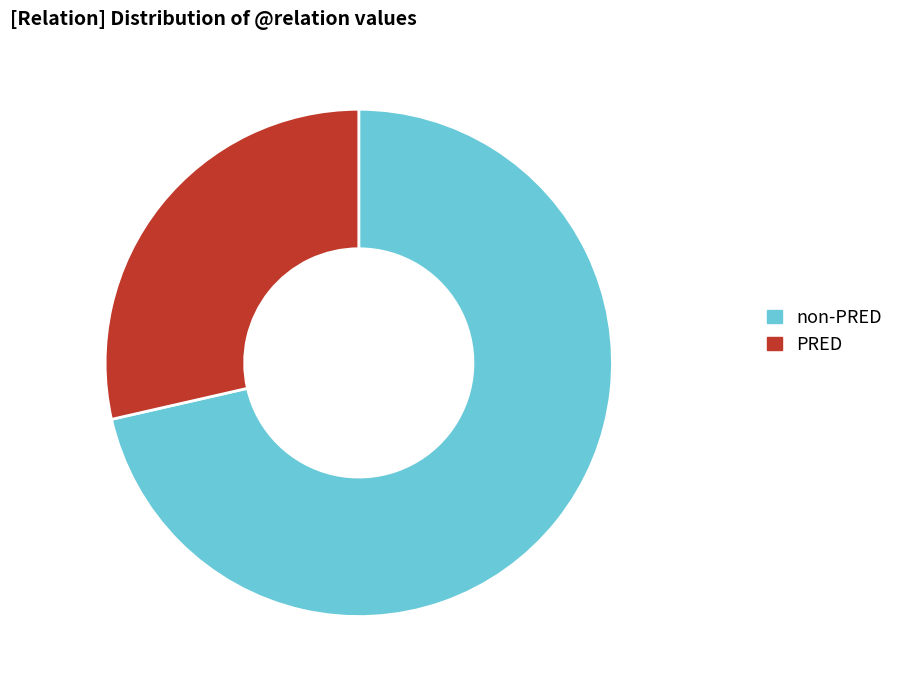

The PRED slice represents 29% of the pie. True or false?

True